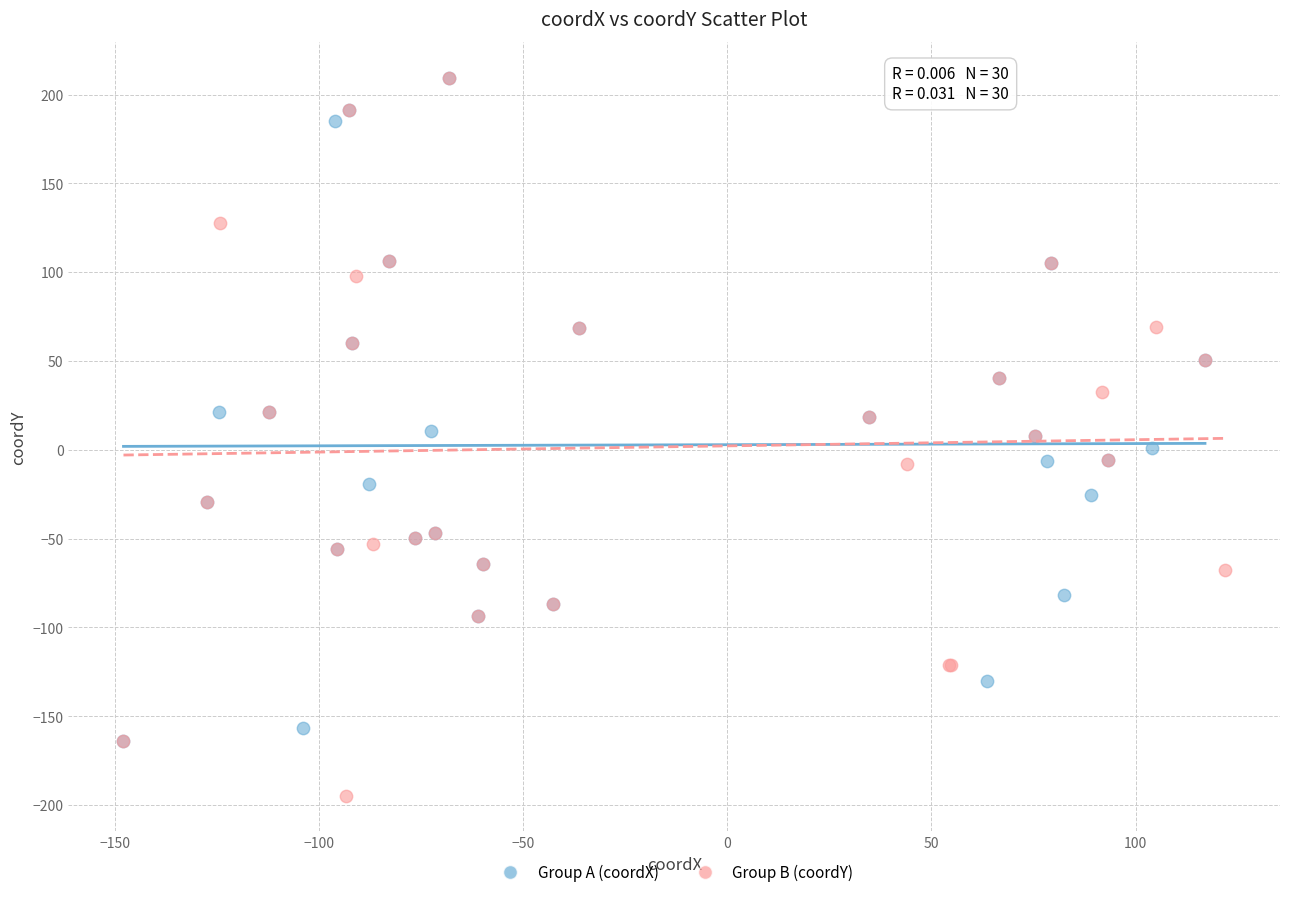

Which series has the widest spread of Y values?

Group B (coordY)